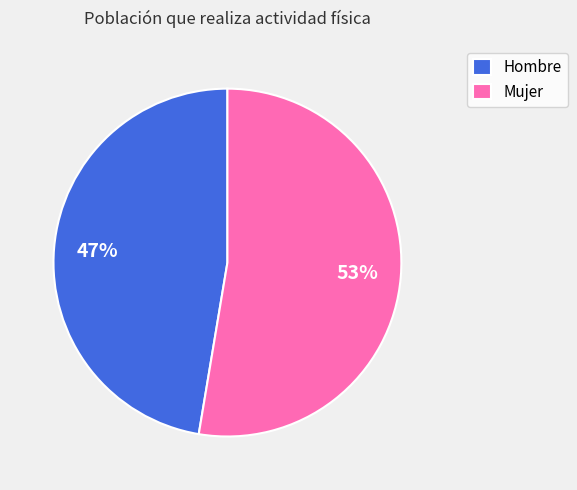

What percentage is the Hombre slice, to the nearest percent?

47%